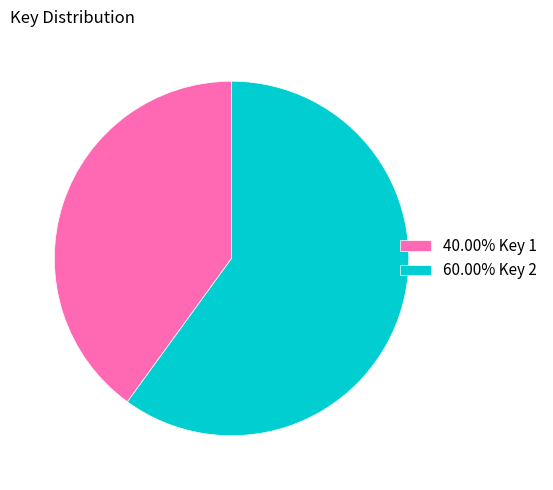

Approximately how many times larger is the value at 60.00% Key 2 compared to 40.00% Key 1?

1.5